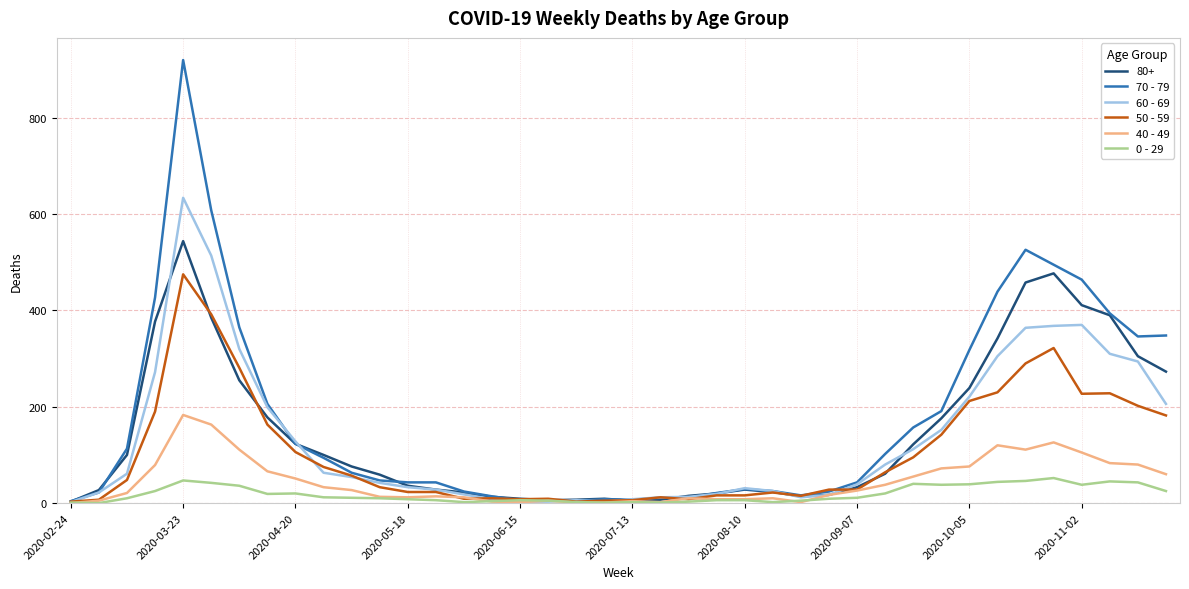

Rank the series by their maximum value, from lowest to highest.

0 - 29, 40 - 49, 50 - 59, 80+, 60 - 69, 70 - 79